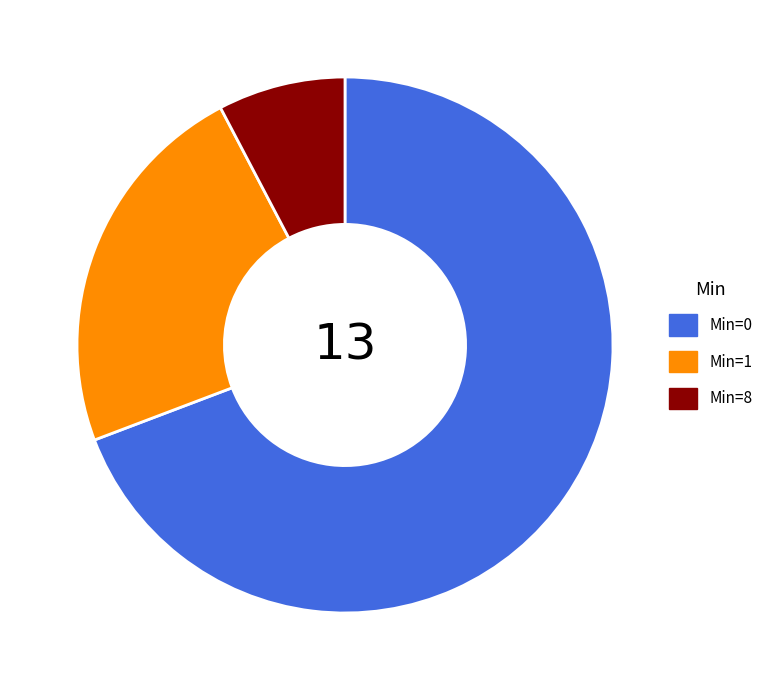

What is the smallest slice in the pie chart?

Min=8